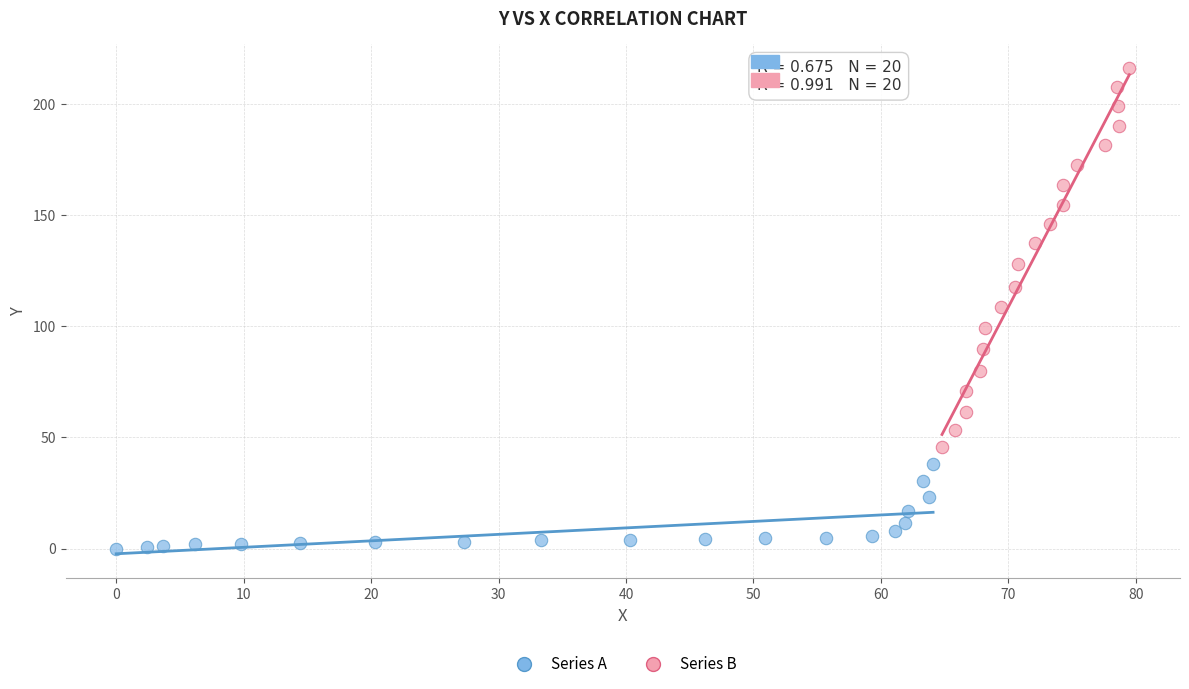

Which series reaches the maximum Y coordinate?

Series B